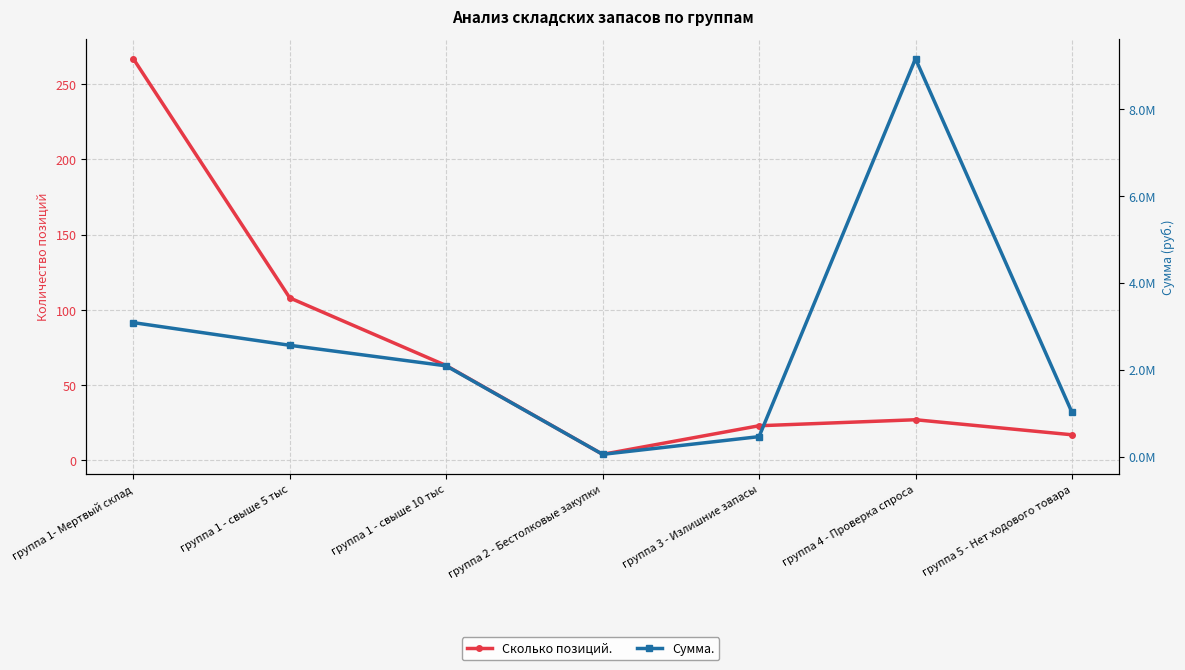

Which series has the largest total across all categories?

Сумма.